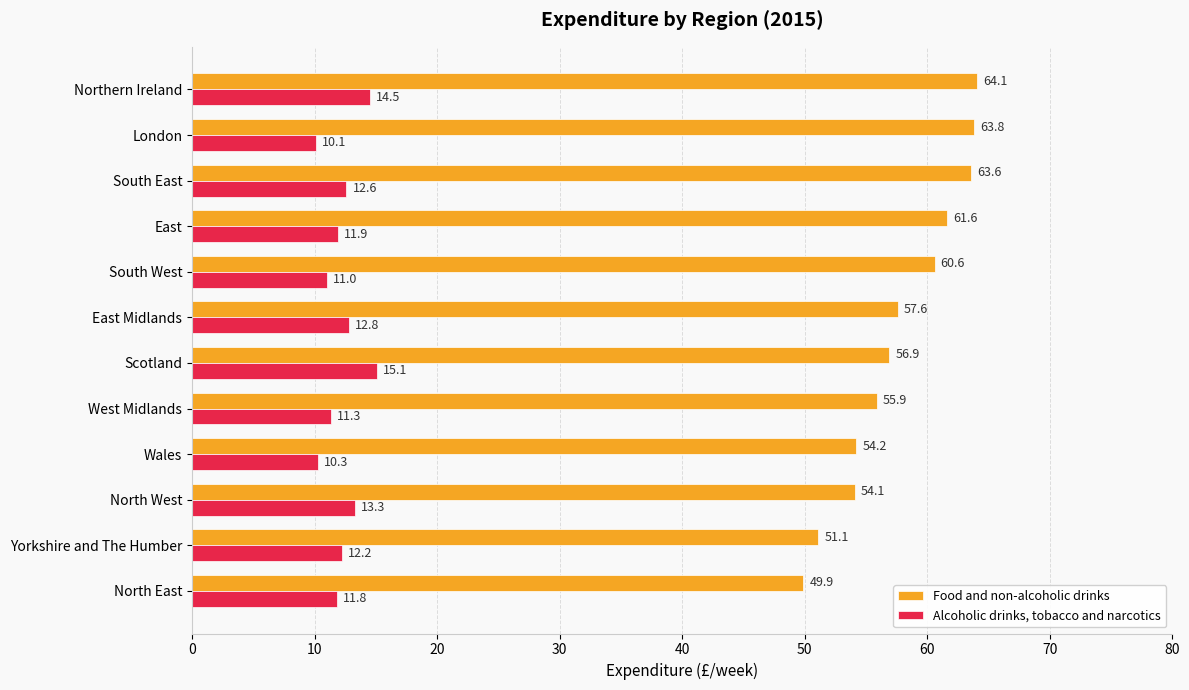

What are all the series names shown in the legend?

Food and non-alcoholic drinks, Alcoholic drinks, tobacco and narcotics